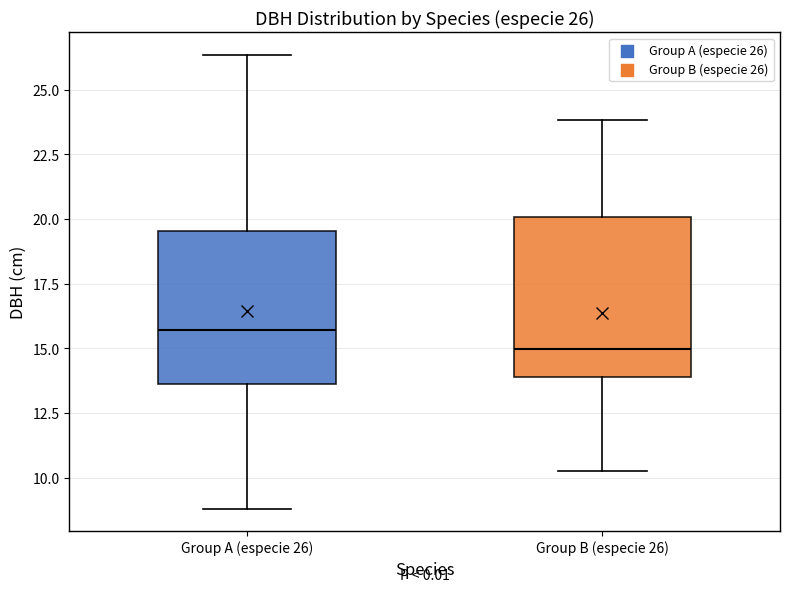

Which box has the lowest median line?

Group B (especie 26)